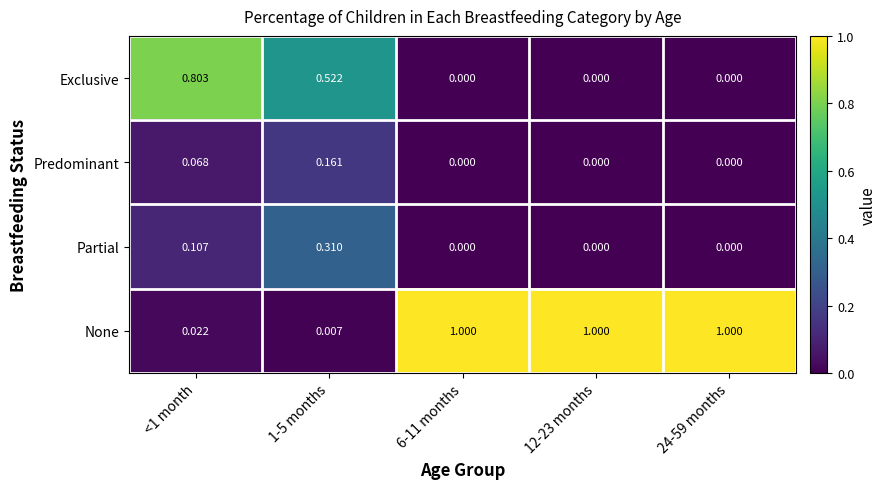

List the series in order of their peak value, lowest first.

Predominant, Partial, Exclusive, None